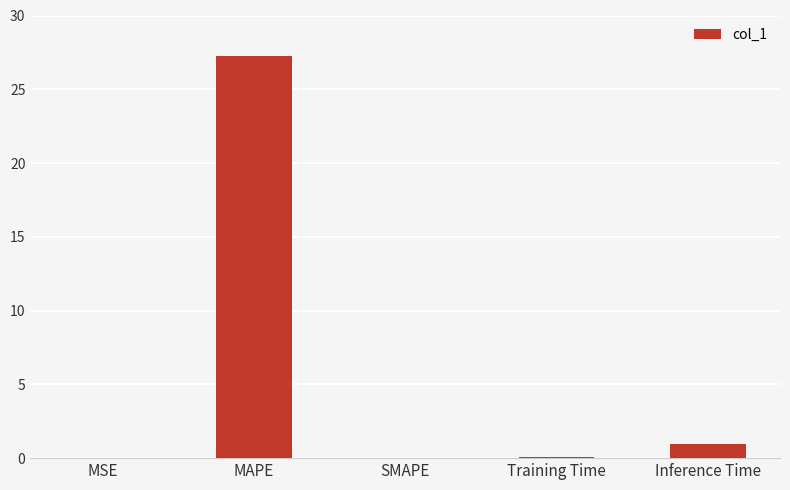

Which category has the highest value across all series?

MAPE